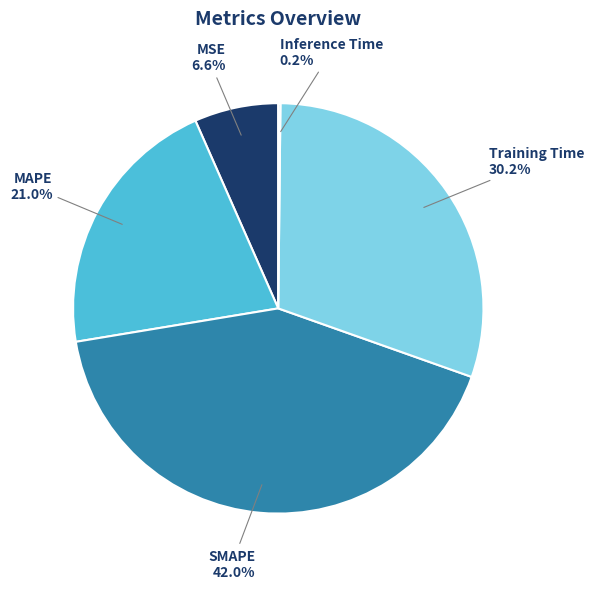

Does SMAPE account for over 50% of the chart?

No